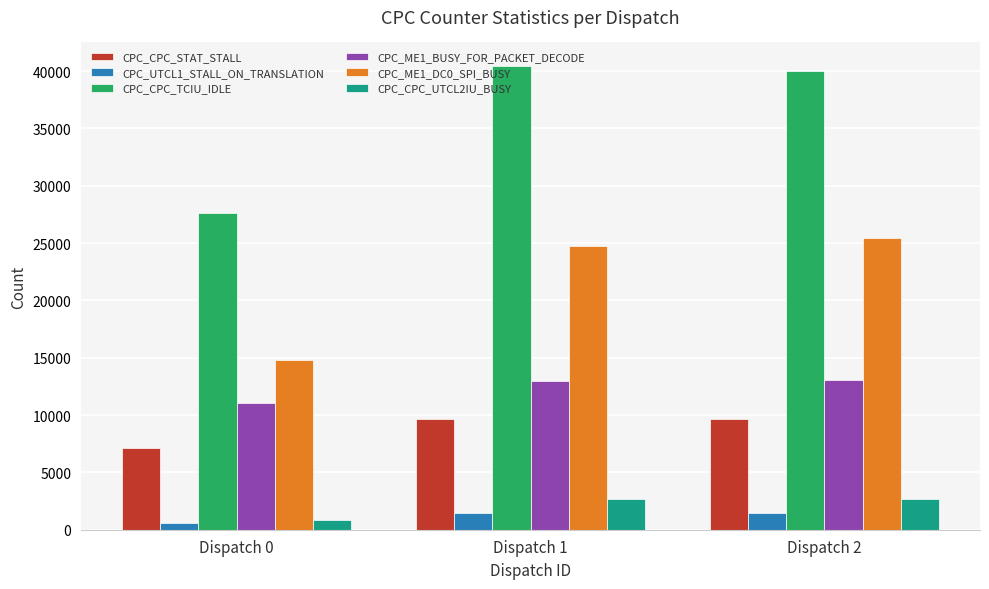

What is the value of the CPC_ME1_DC0_SPI_BUSY bar at the 1st from the left?

14761